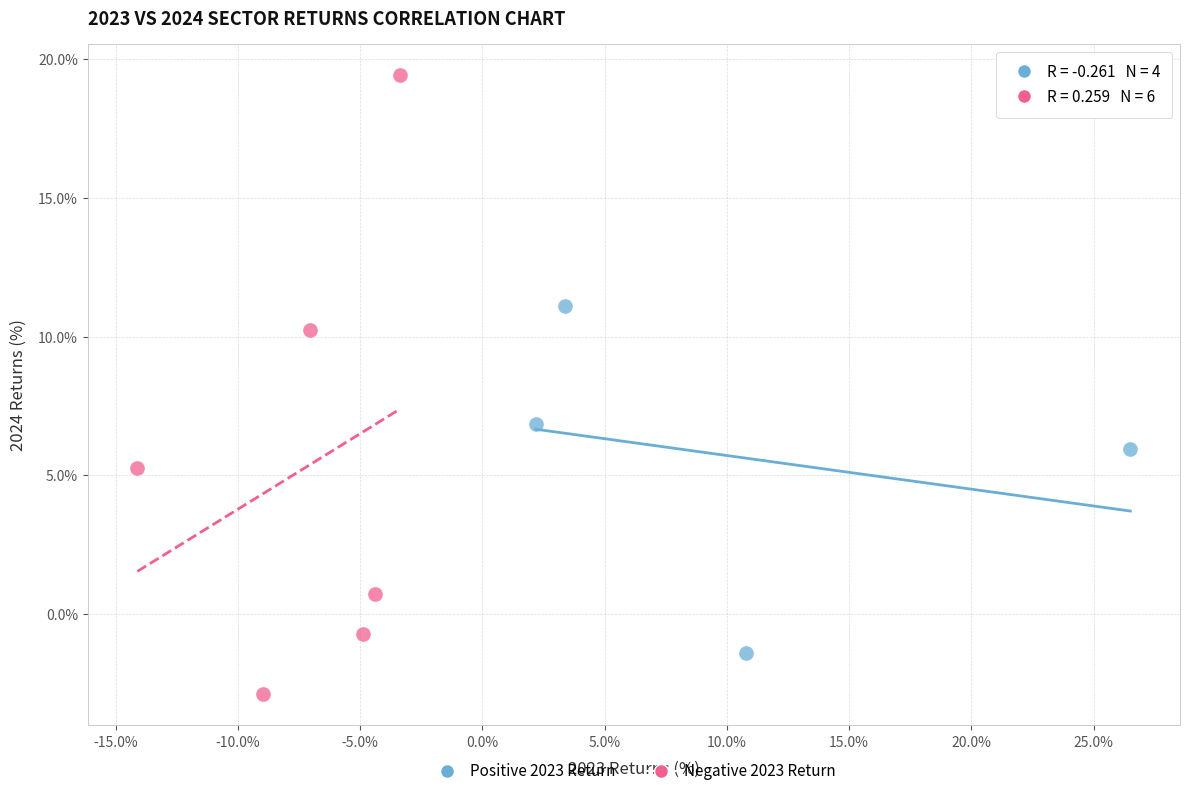

Which series reaches the minimum Y coordinate?

Negative 2023 Return